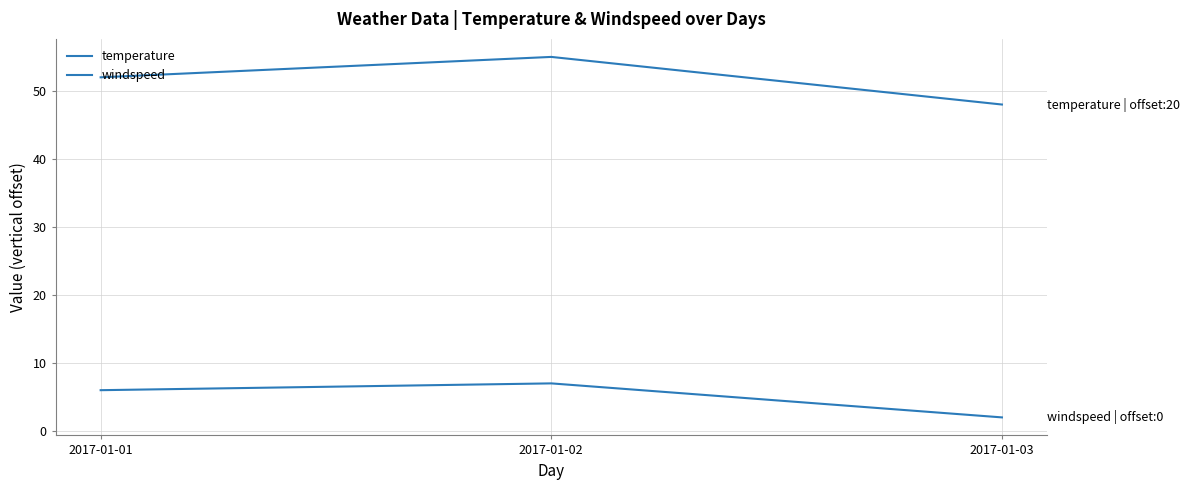

What is the difference between the maximum and minimum values in the temperature series?

7